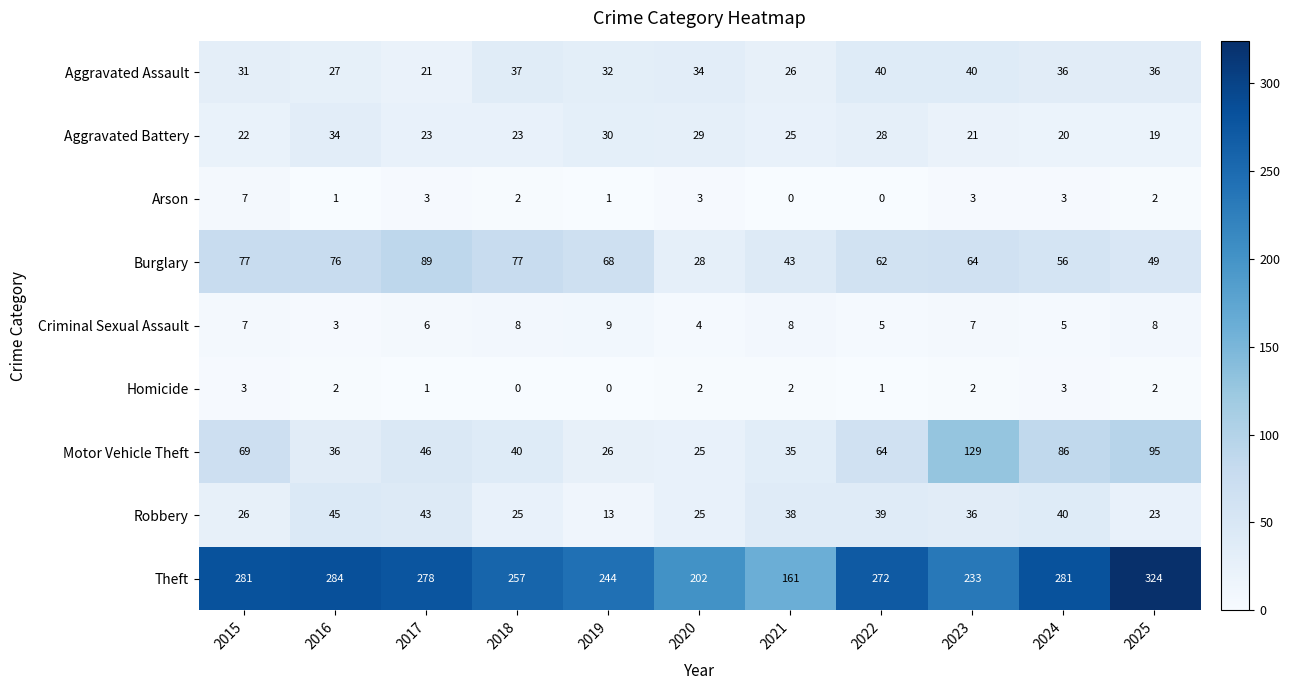

At which label is Burglary closest to 58?

2024